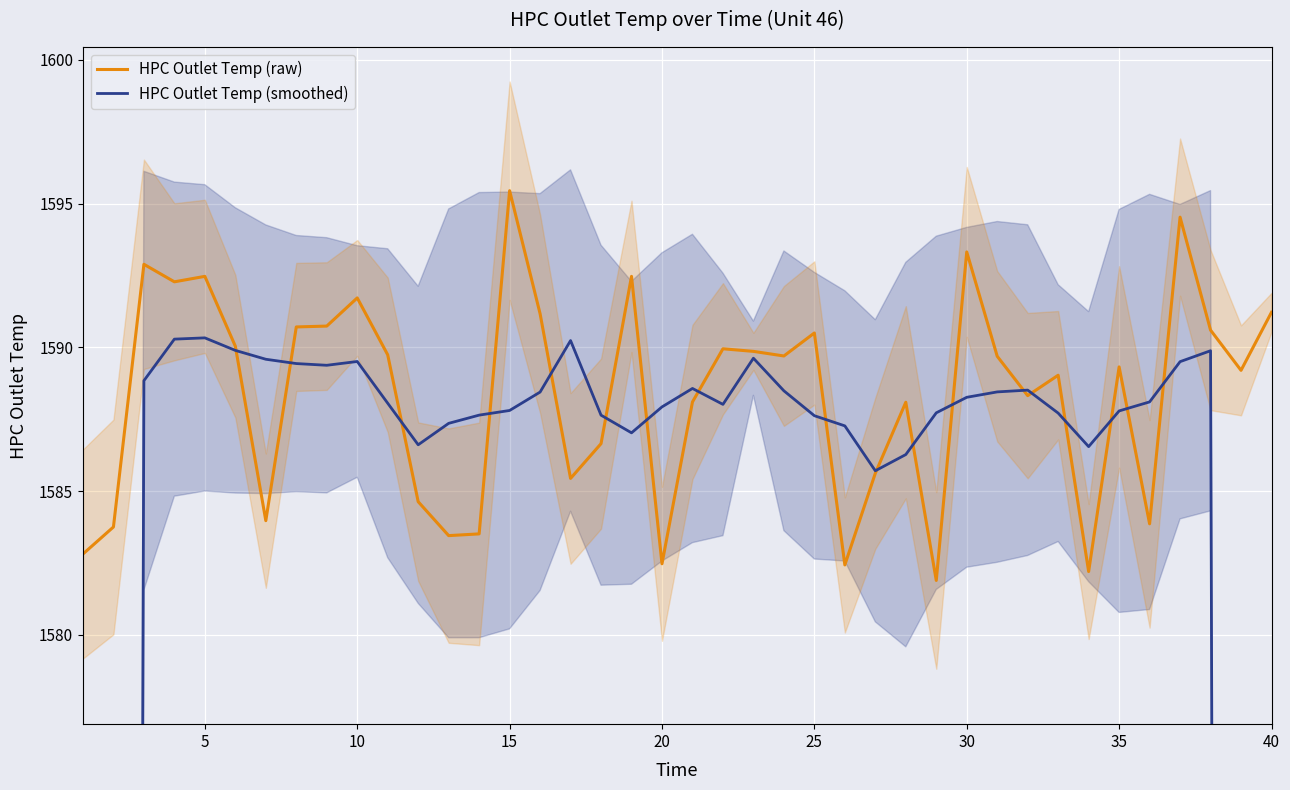

True or false: HPC Outlet Temp (raw) has a value of 1582.5 at 20.

True